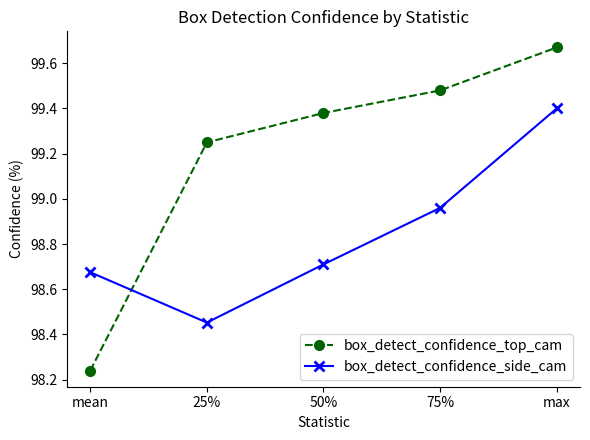

Where do box_detect_confidence_side_cam and box_detect_confidence_top_cam first cross each other?

mean and 25%